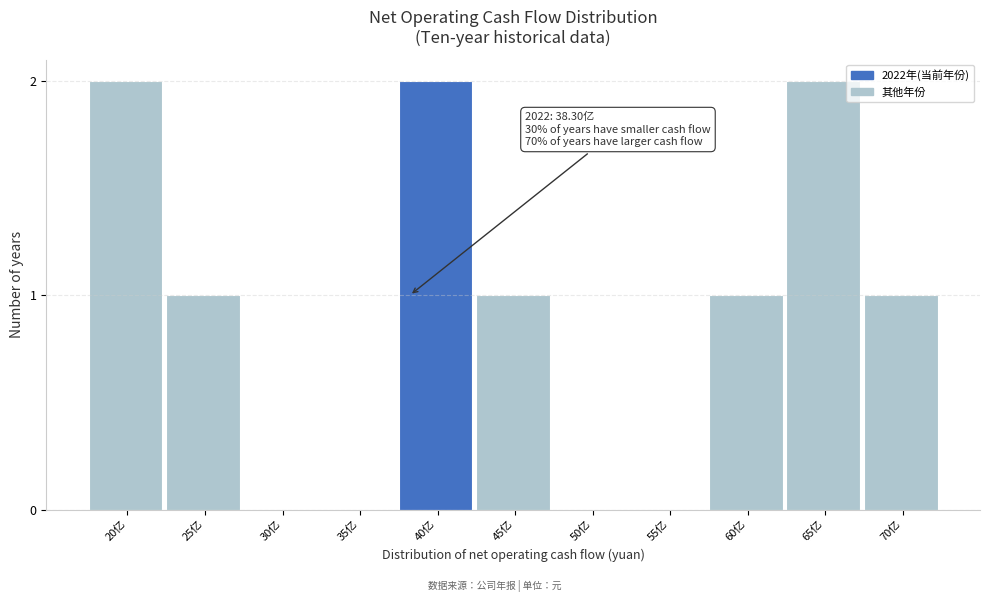

Reading left to right, list all the values displayed in this chart.

20亿=2	25亿=1	30亿=0	35亿=0	40亿=2	45亿=1	50亿=0	55亿=0	60亿=1	65亿=2	70亿=1